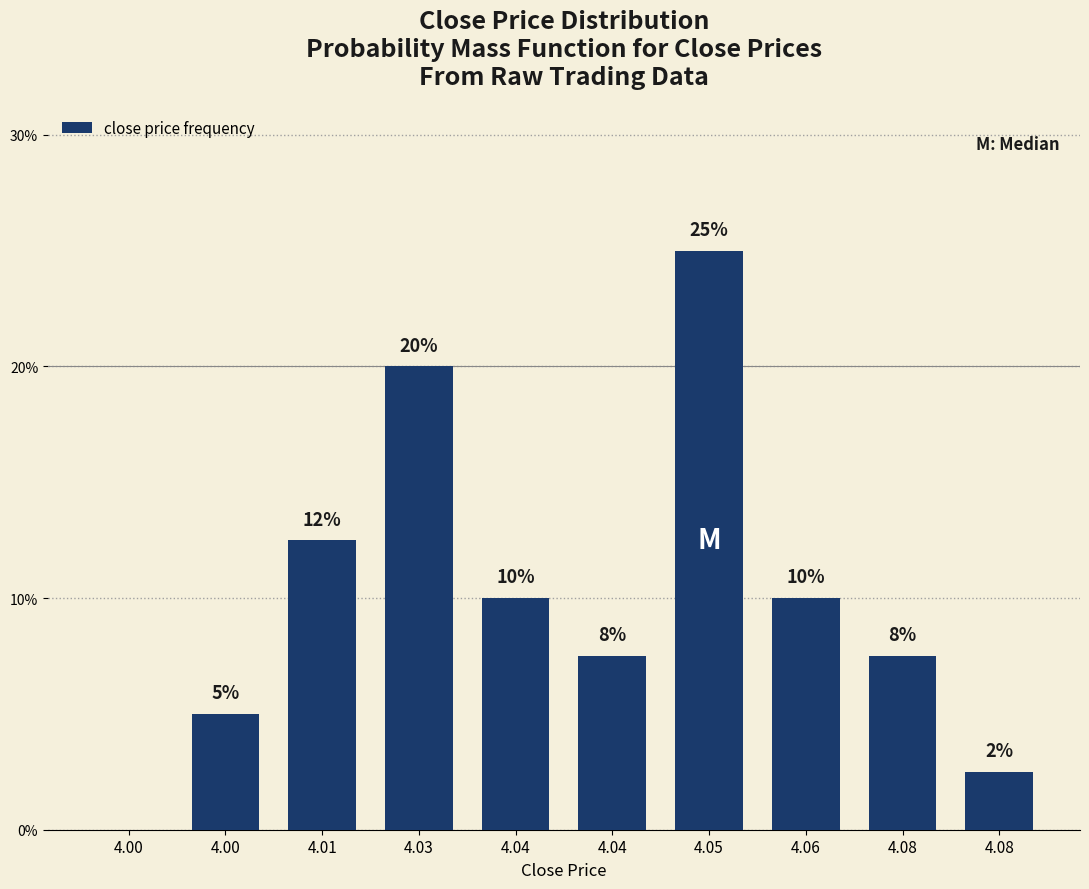

Are the bars horizontal?

No